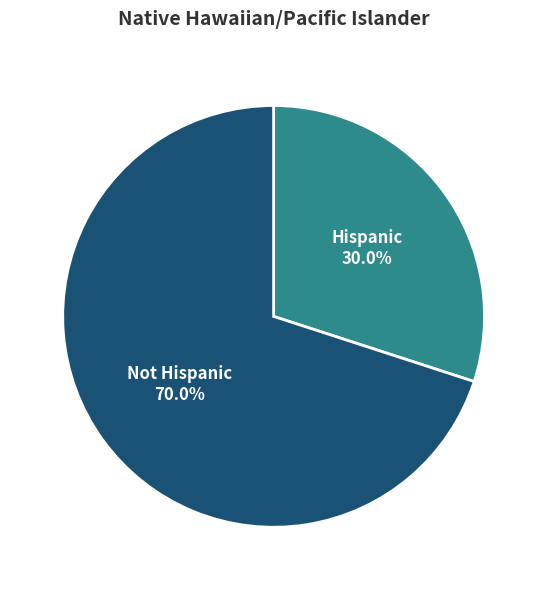

How many segments does this pie chart have?

2